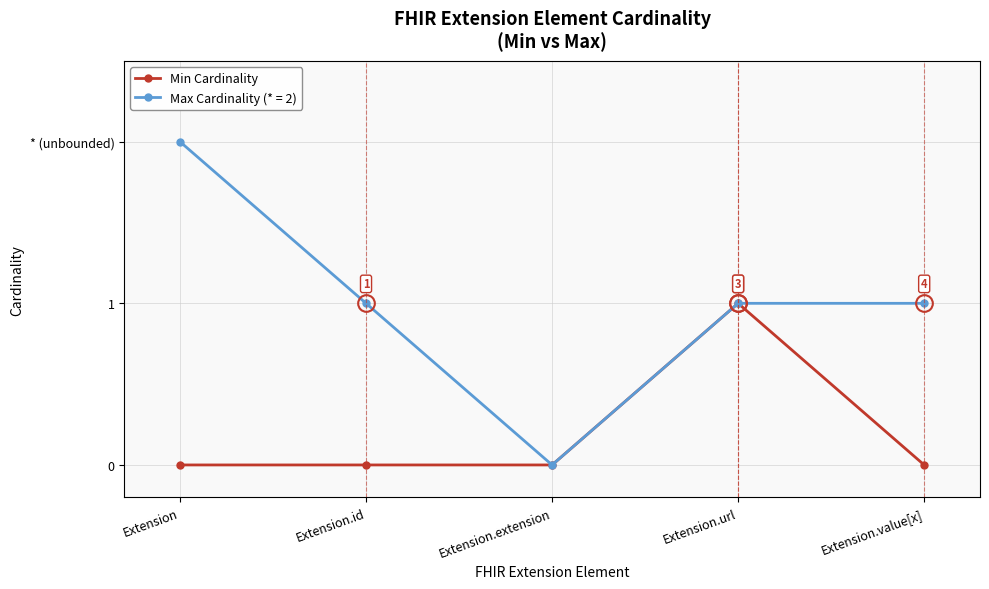

What is the label of the 3rd point from the left?

Extension.extension